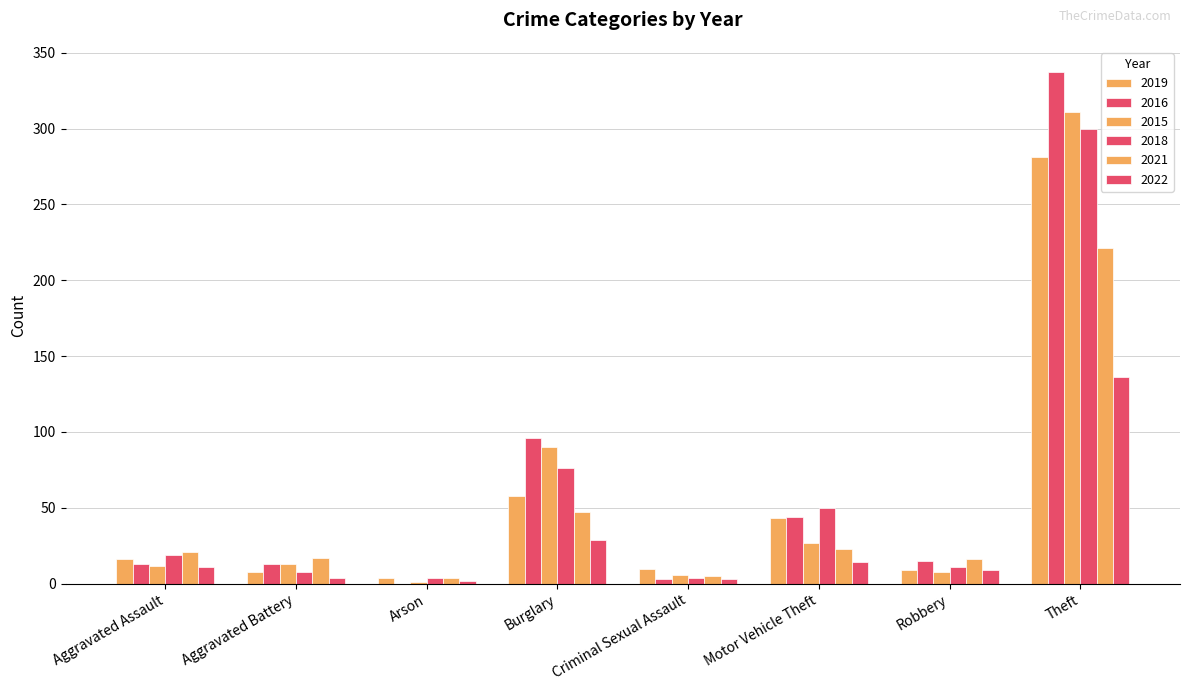

Is it true that 2019 equals 103 at Burglary?

False